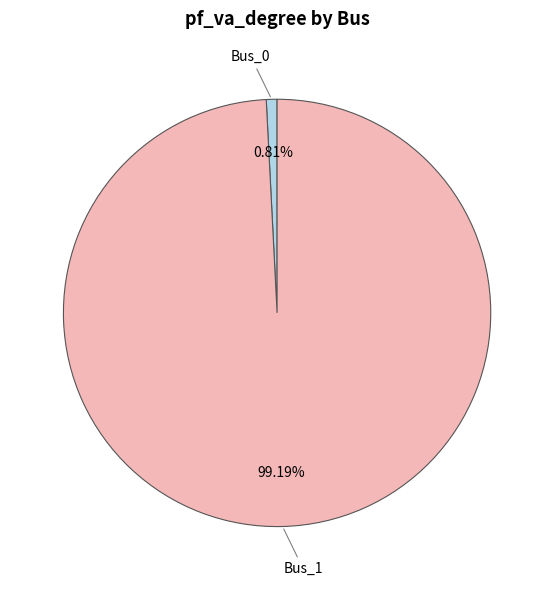

Which slice represents more than half of the pie?

Bus_1